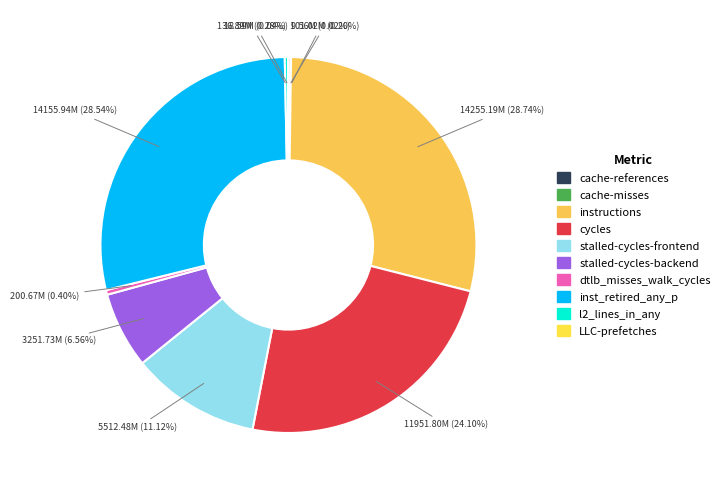

The cache-references slice represents 8% of the pie. True or false?

False